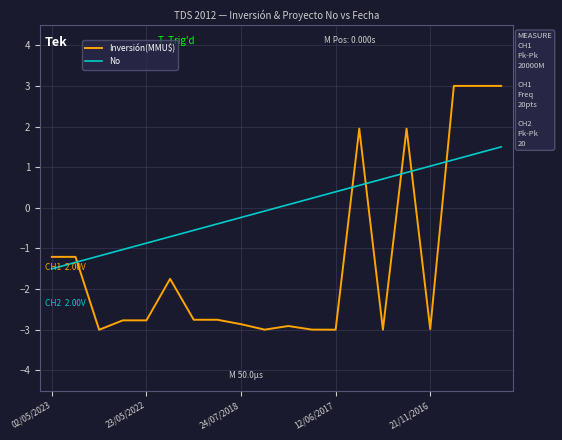

What is the average value of the Inversión(MMU$) series?

-1.3